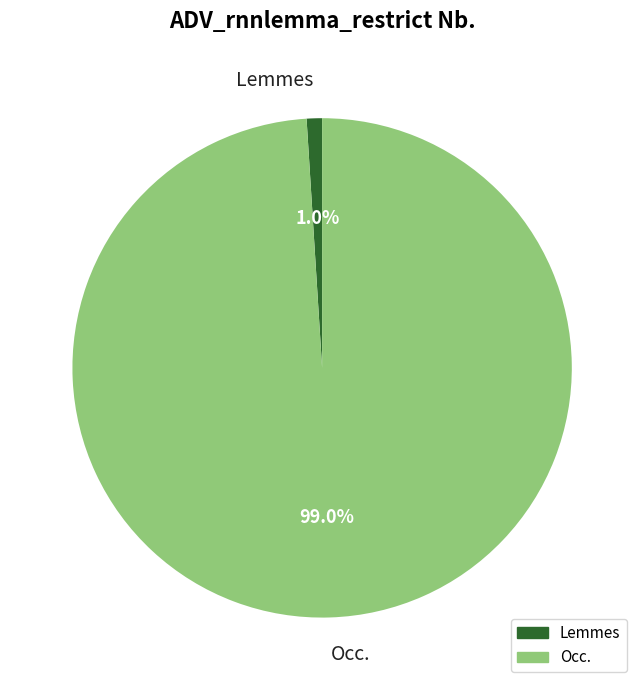

How many segments does this pie chart have?

2